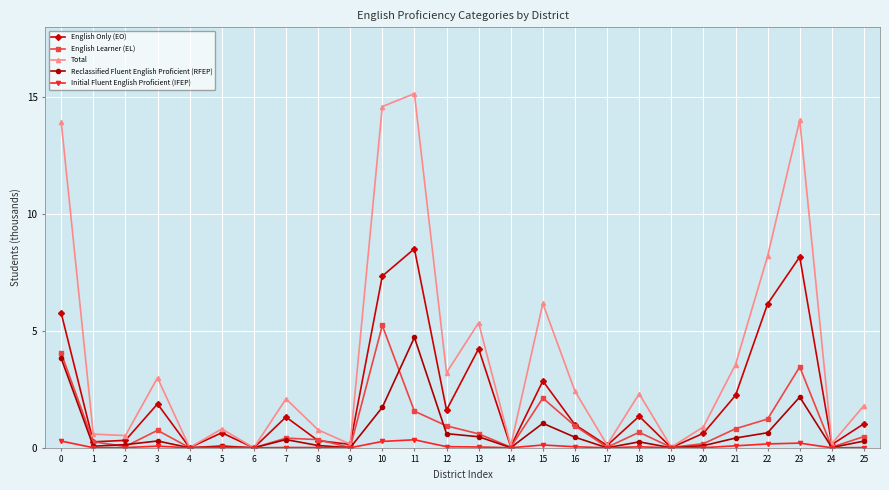

Is it true that Reclassified Fluent English Proficient (RFEP) equals 0.5 at 16?

True